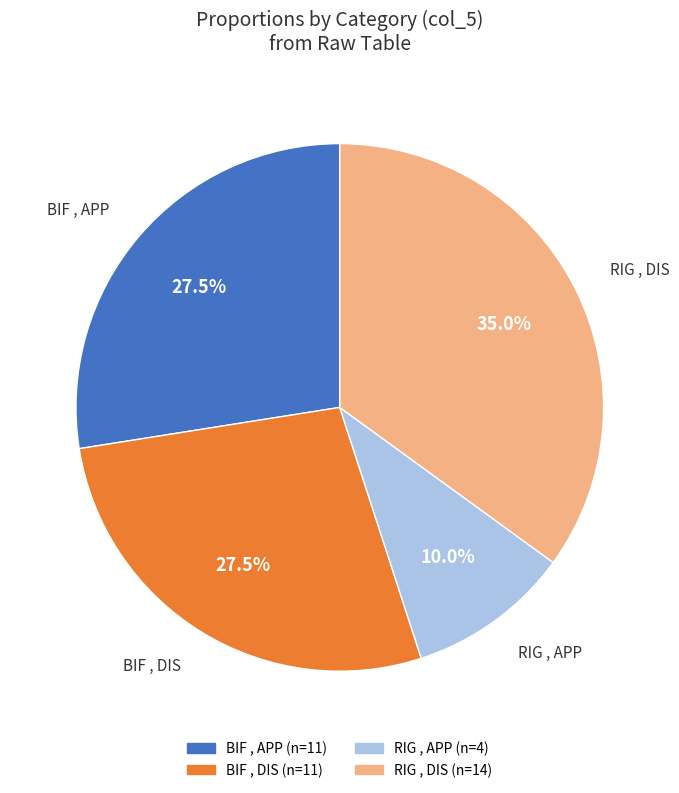

Do BIF , APP and RIG , APP together represent more than half of the pie?

No